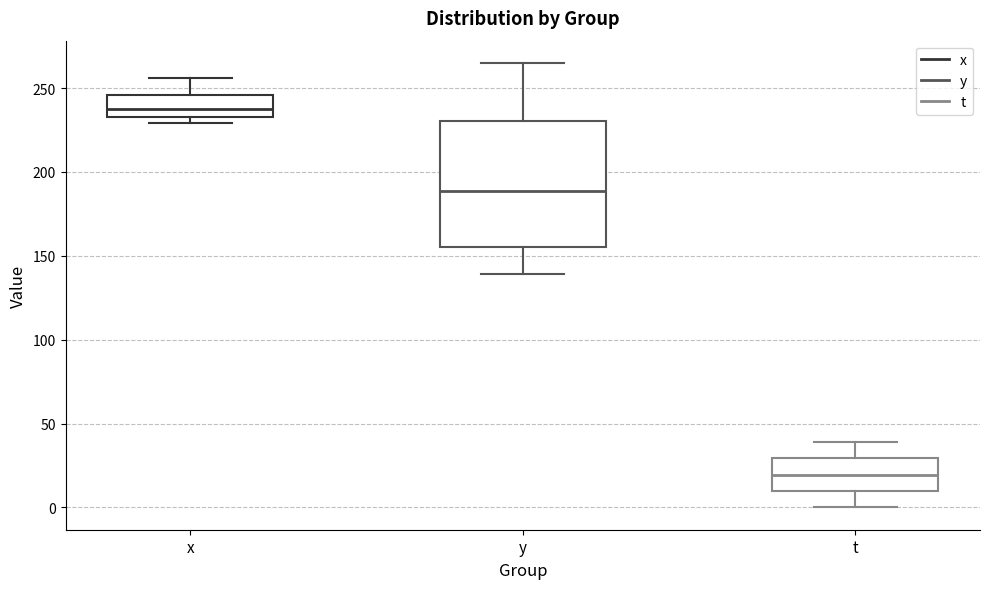

Reading left to right, read every box against the y-axis: the position of its median line, the range the box covers, and the ends of its whiskers. The values are not printed on the chart, so give them approximately, as read against the axis.

x: median 240, box 235 to 245, whiskers 230 to 255
y: median 190, box 155 to 230, whiskers 140 to 265
t: median 20, box 10 to 30, whiskers 0 to 40